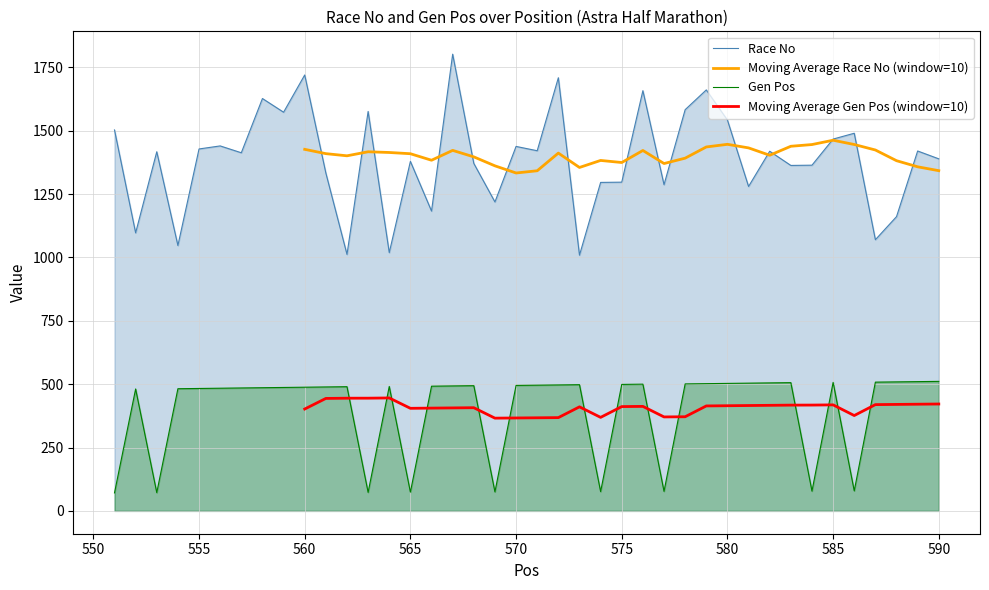

How many series are shown in this chart?

4